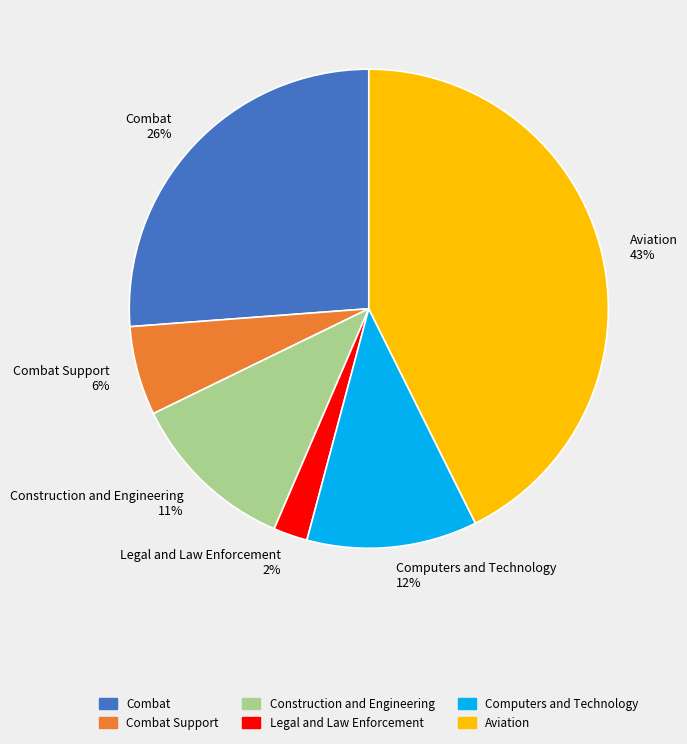

To the nearest percent, what is the average slice percentage?

17%